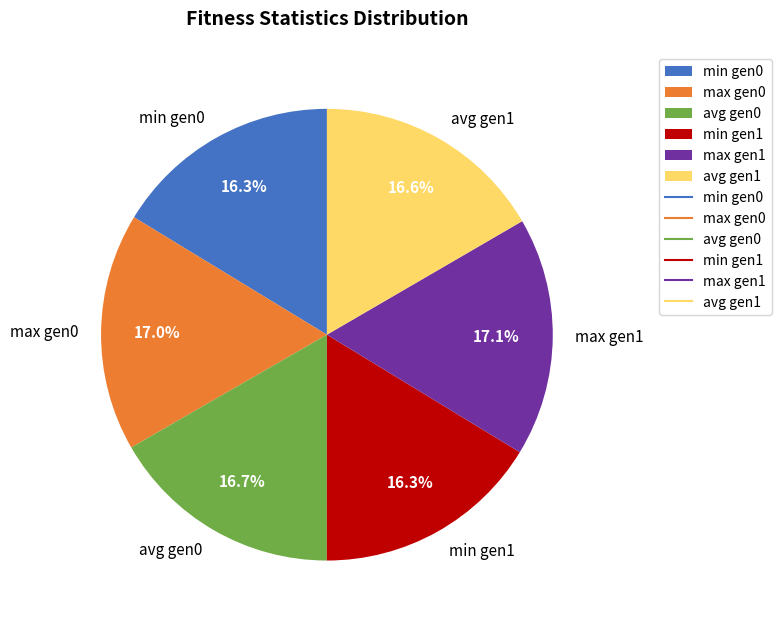

To the nearest percent, what is the average slice percentage?

17%